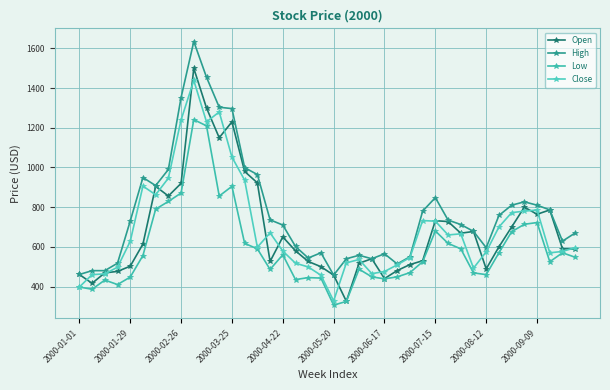

How many lines are shown in the chart?

4